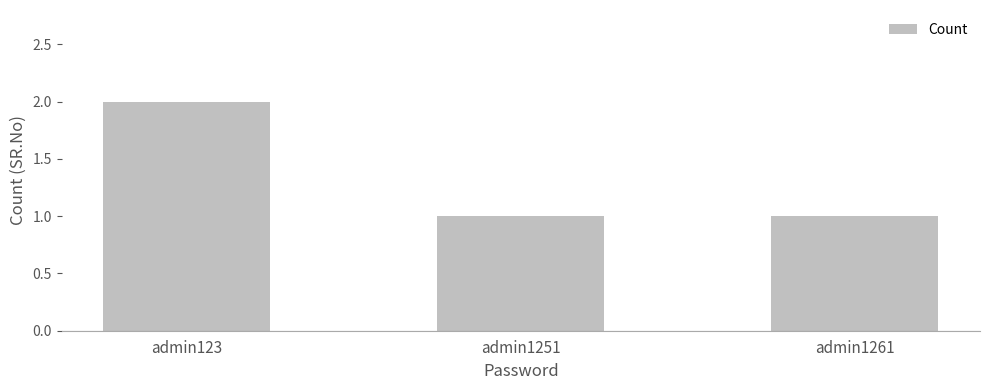

What is the average value?

1